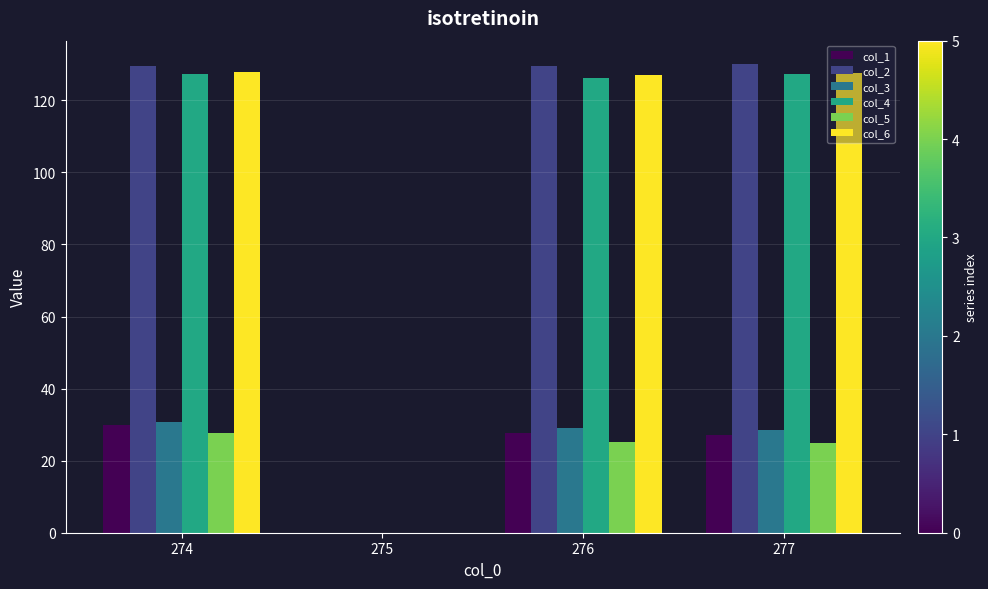

Which category has the highest value in the col_3 series?

274